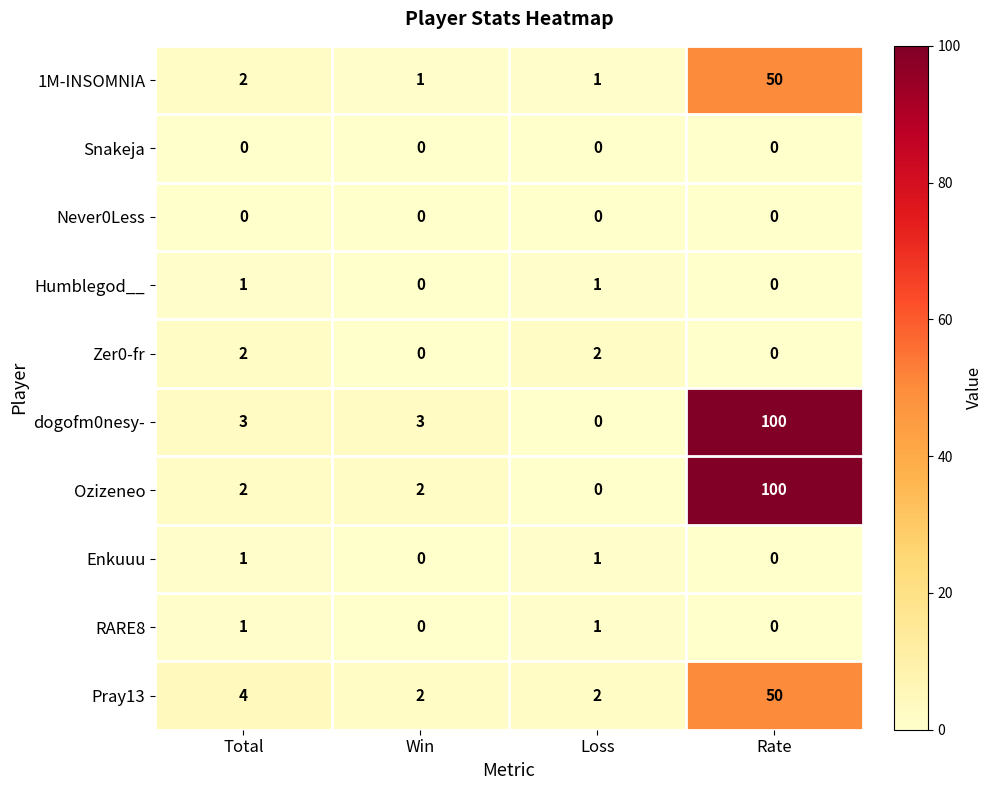

Which label corresponds to the largest value in the chart?

Rate